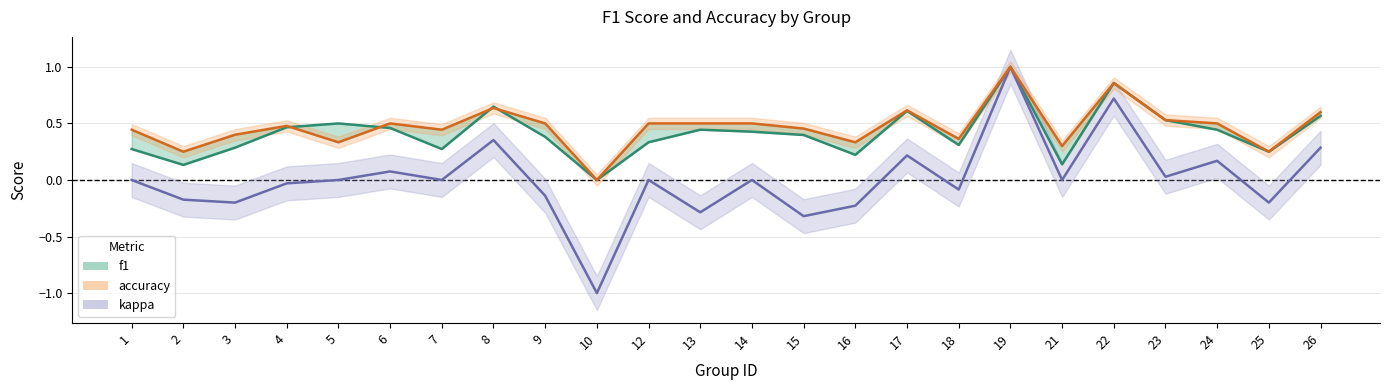

What are all the series names shown in the legend?

f1, accuracy, kappa